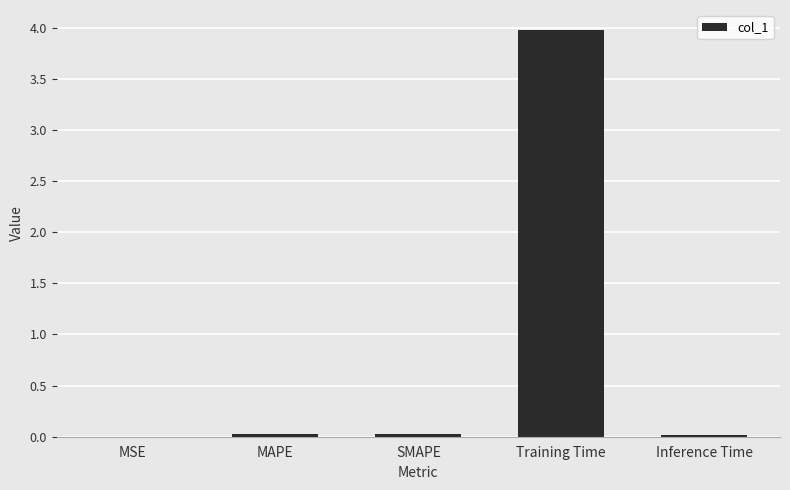

True or false: the data shows 0.0 at SMAPE.

True